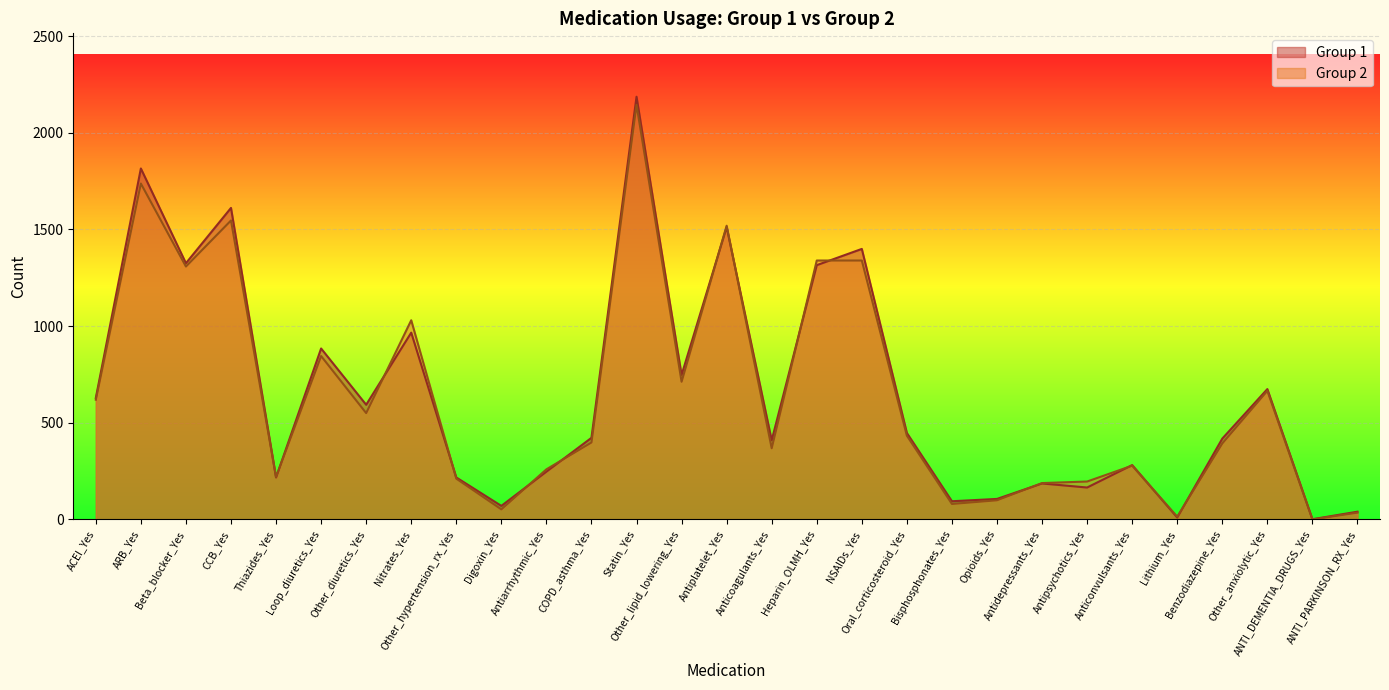

Where does the Group 1 series first go above 422?

ACEI_Yes